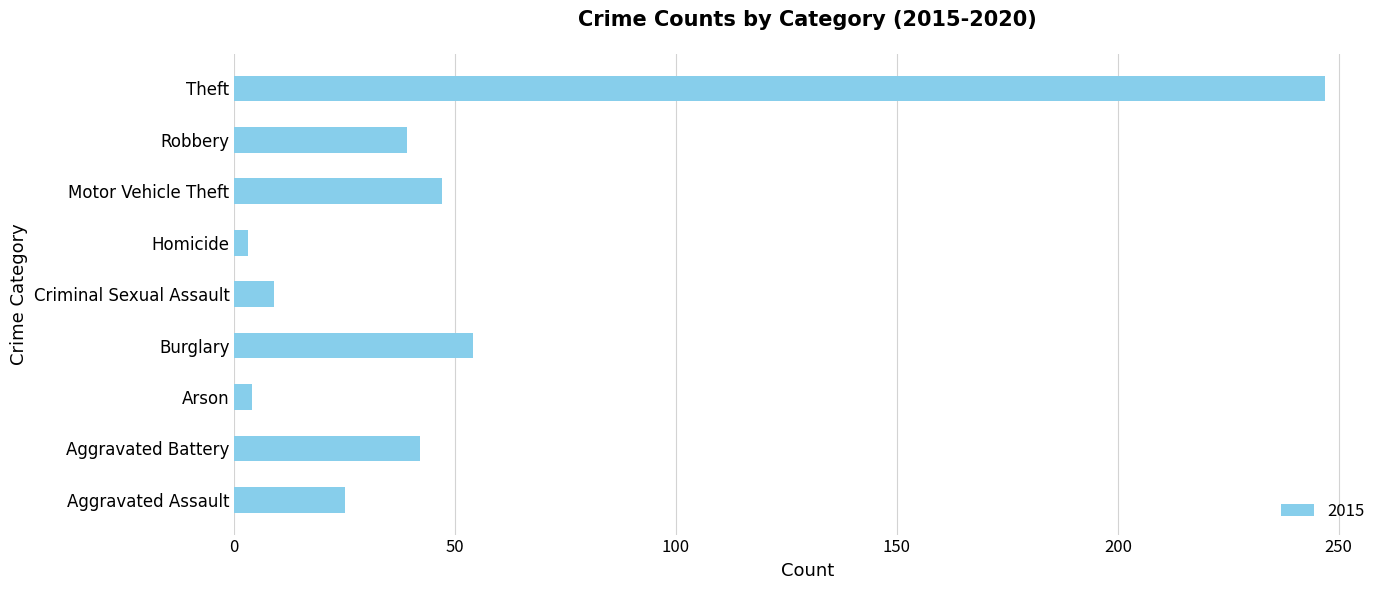

What is the greatest value displayed?

247